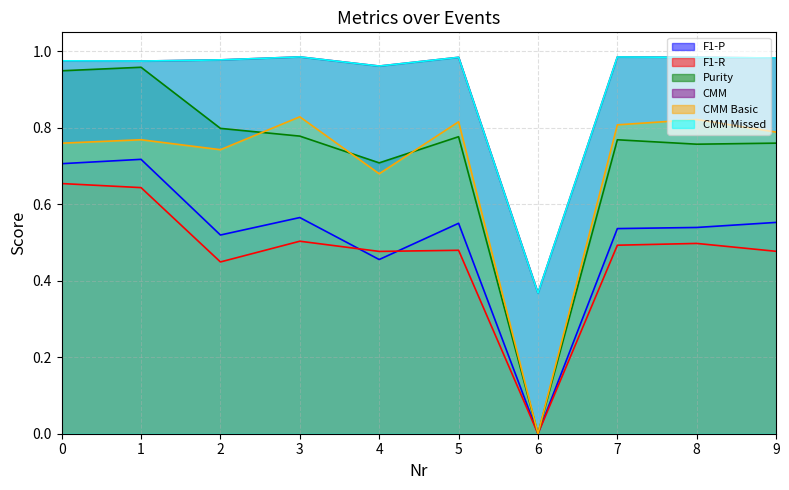

Between 7 and 6, which is larger?

7